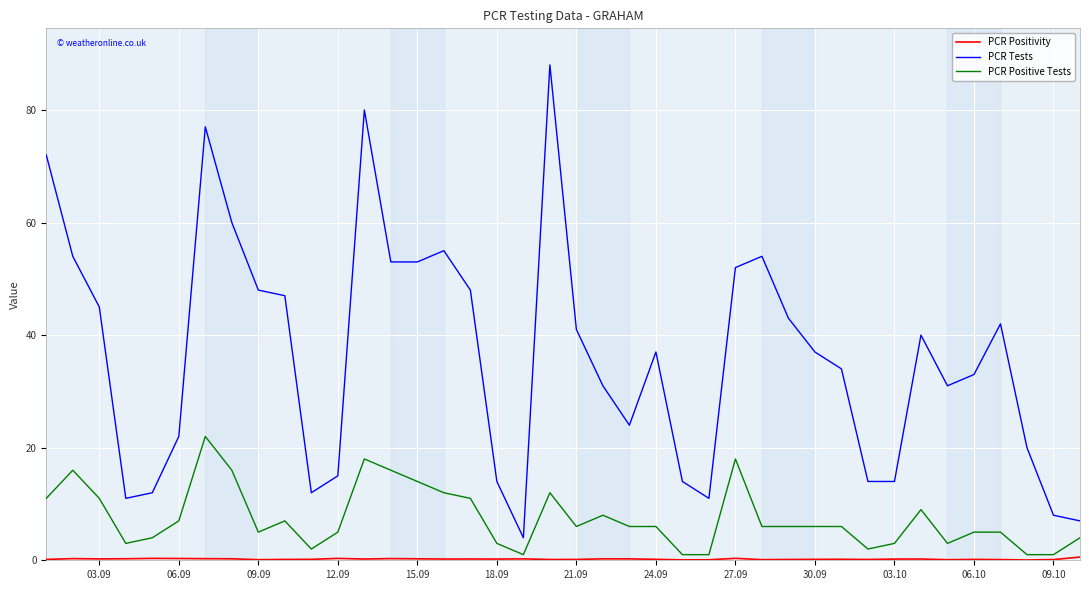

True or false: PCR Positive Tests and PCR Tests intersect in this chart.

False